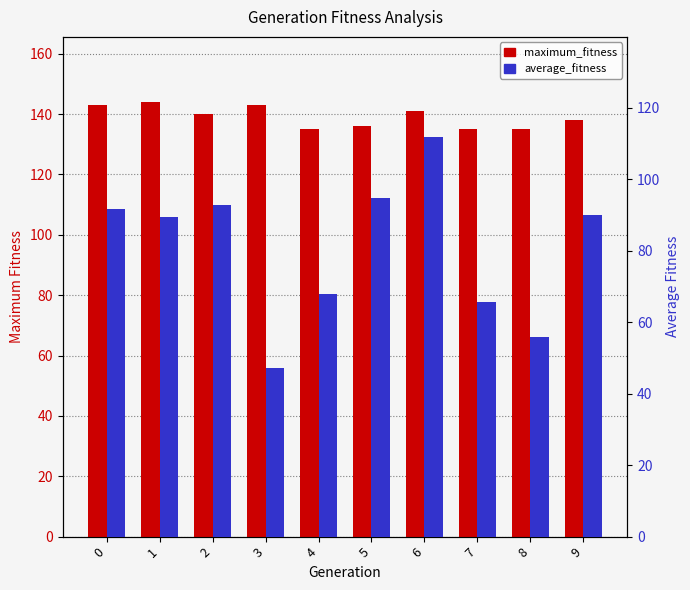

List the series in order of their overall mean, highest first.

maximum_fitness, average_fitness